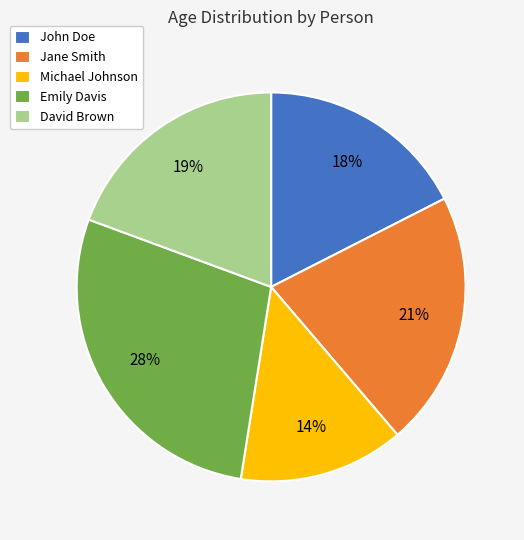

Approximately how many times larger is the value at Emily Davis compared to Jane Smith?

1.3